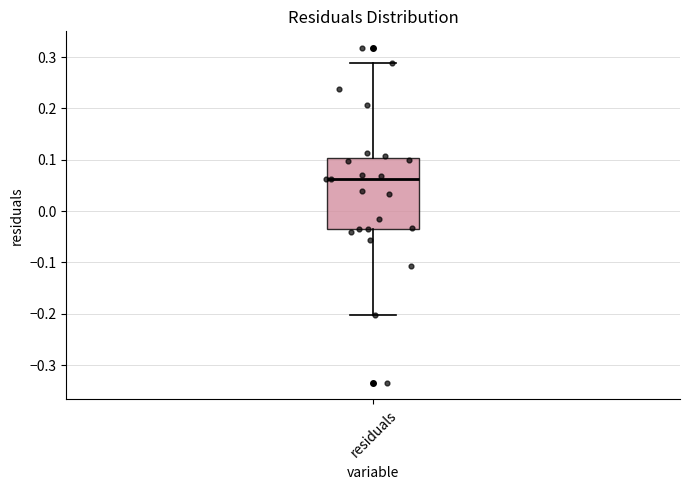

Read this box plot against the y-axis: the position of the median line, the range covered by the box, and the ends of both whiskers. The values are not printed on the chart, so give them approximately, as read against the axis.

median 0.06, box -0.03 to 0.10, whiskers -0.20 to 0.29